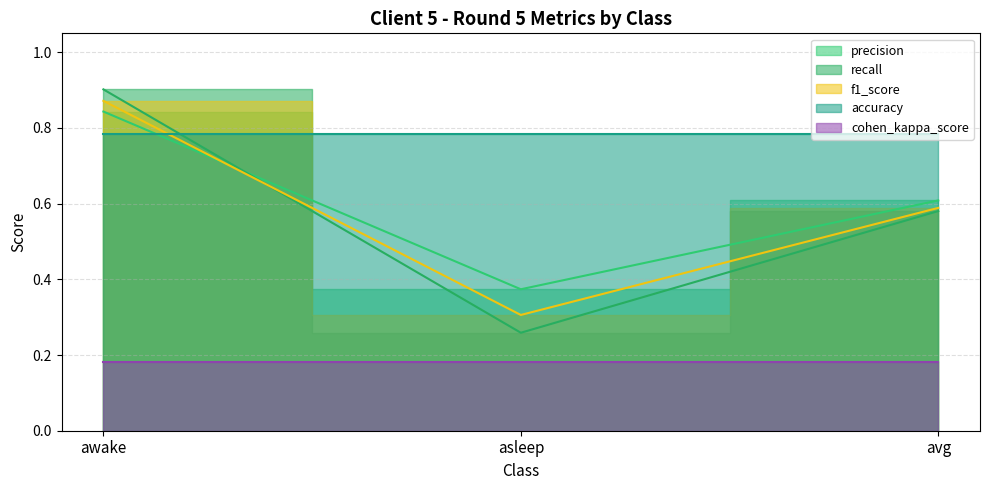

What is the value of the precision point at the 3rd from the left?

0.6